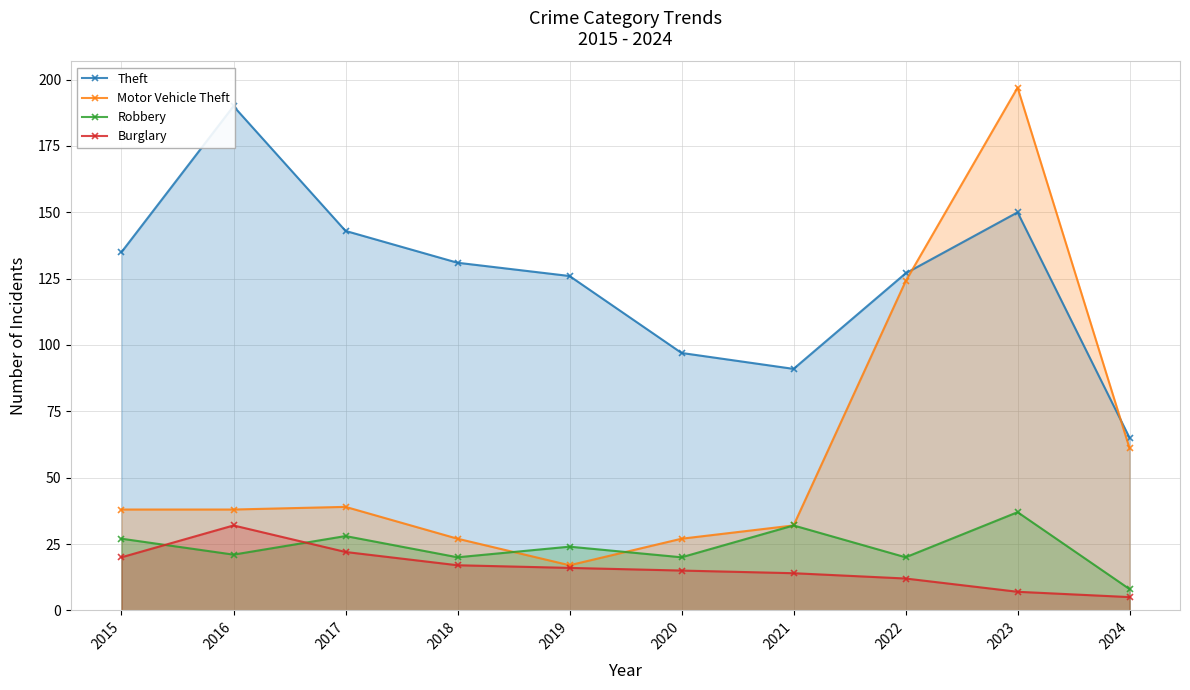

True or false: Burglary has more than 0 interior local peaks.

True